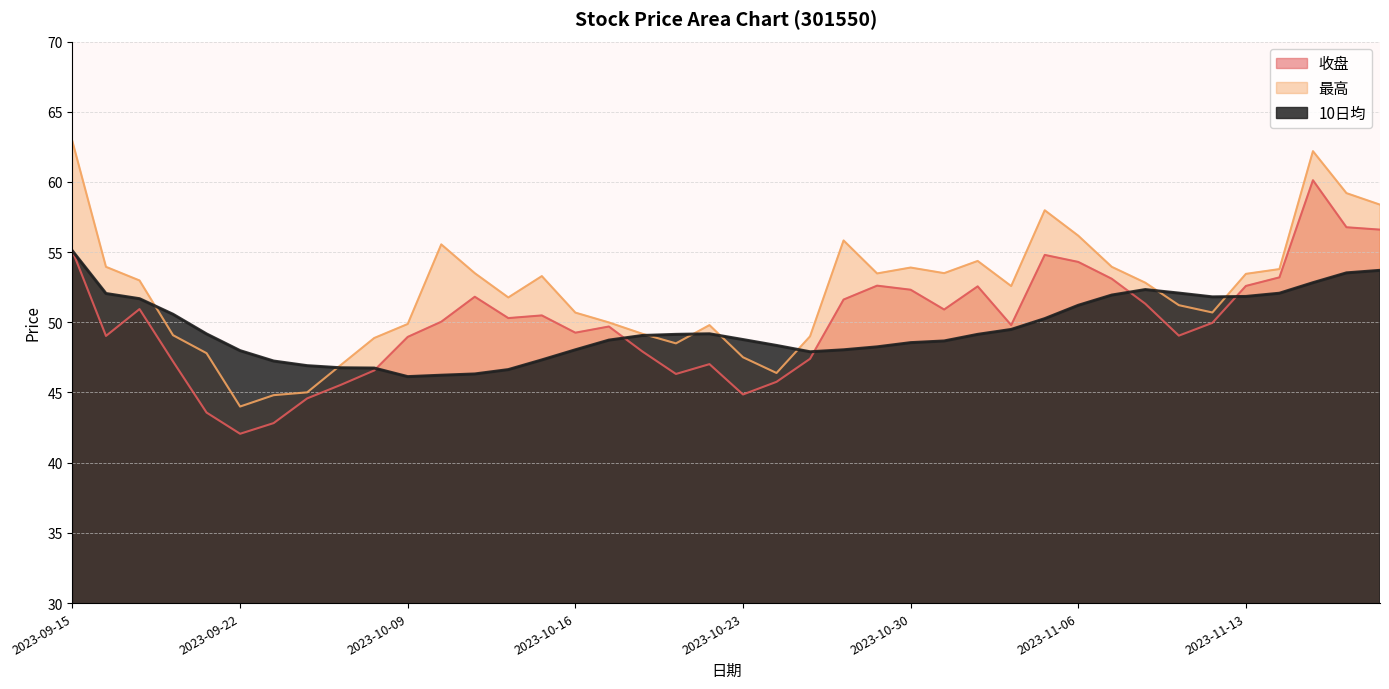

True or false: 10日均 has a value of 48.0 at 2023-09-22.

True